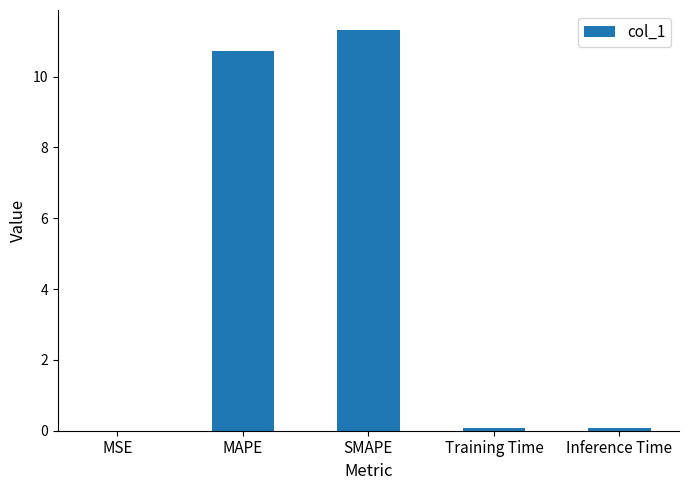

The value at MAPE is 10.7. True or false?

True